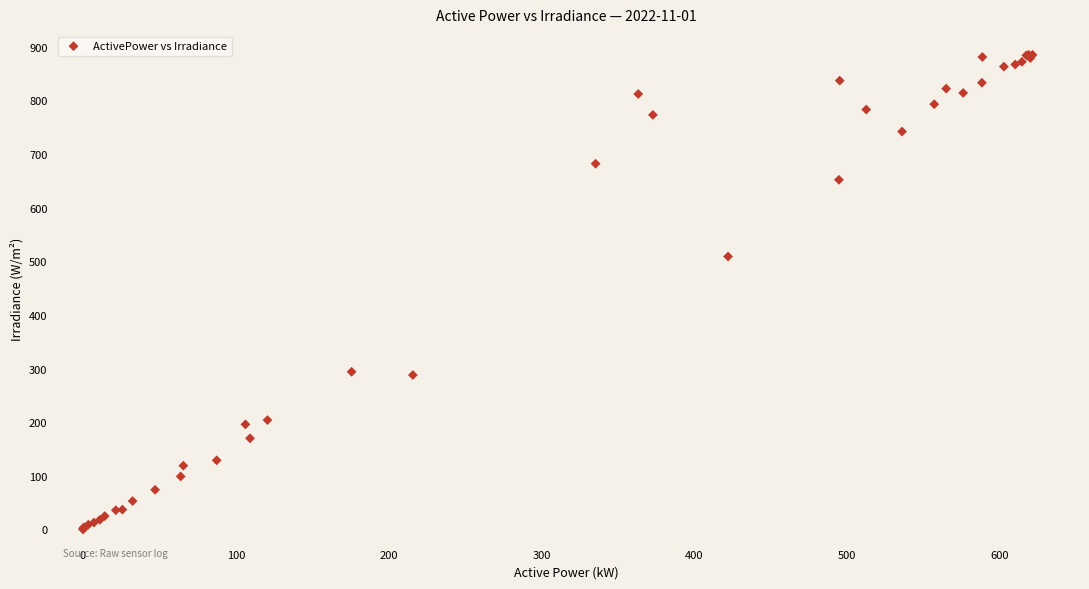

What Y value in the scatter plot is closest to 442?

509